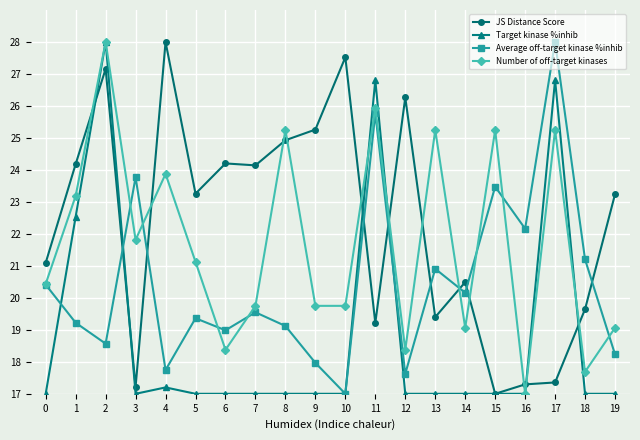

Where does the Number of off-target kinases series first go above 21?

1